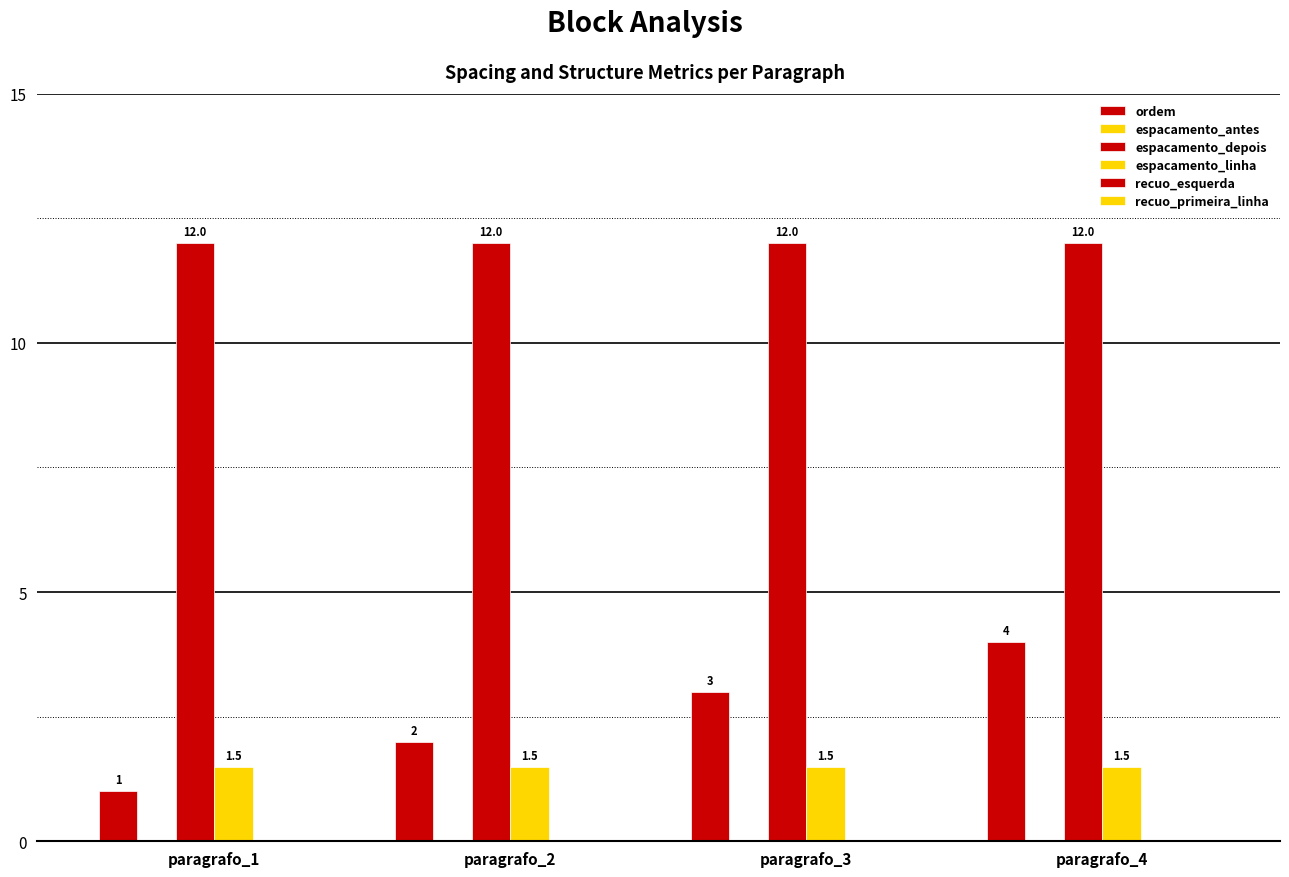

Are the bars grouped side by side (vs. stacked)?

Yes